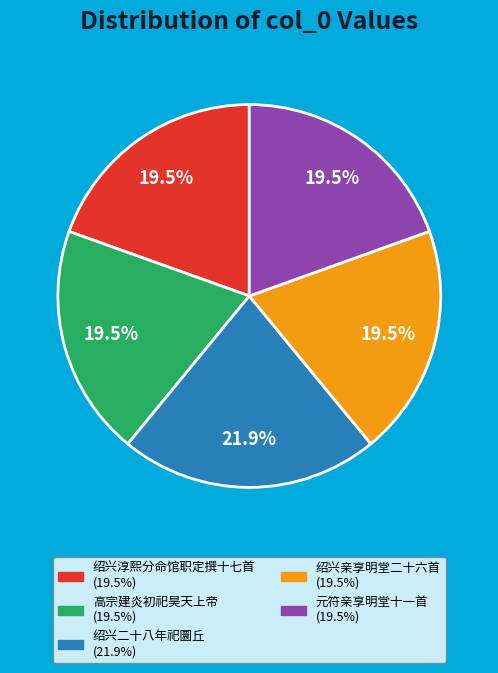

Which has a higher value, 绍兴二十八年祀圜丘 or 绍兴淳熙分命馆职定撰十七首?

绍兴二十八年祀圜丘